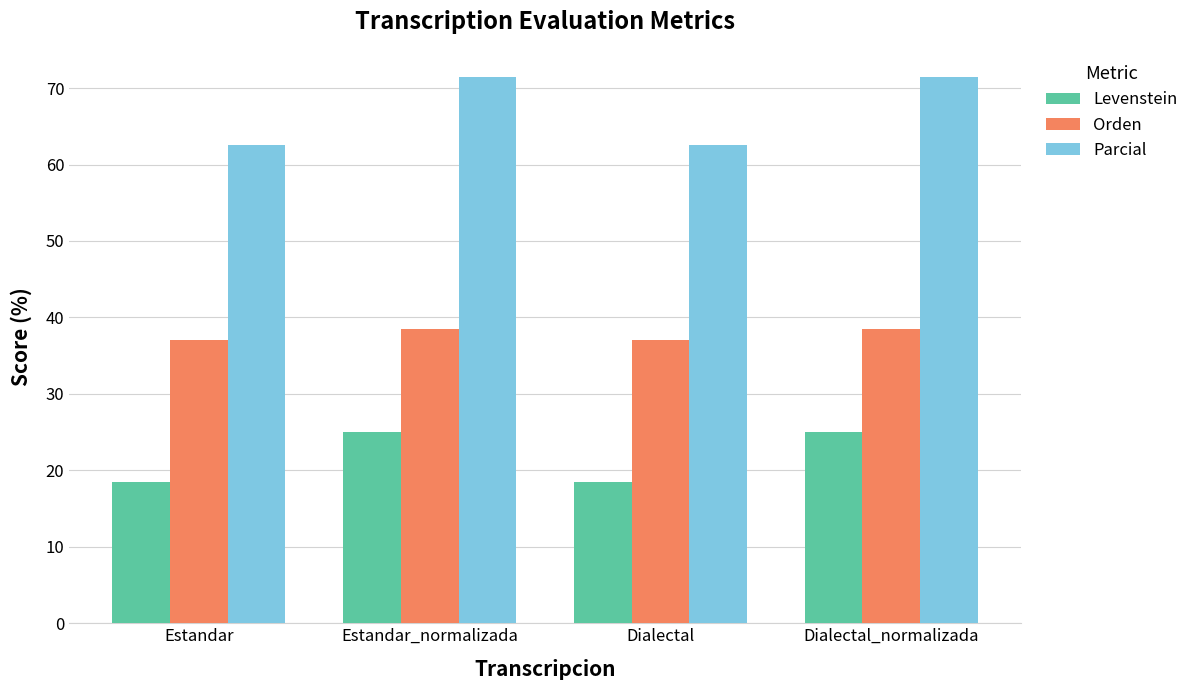

Reading right to left, what are all the values shown in this chart?

Levenstein: 25.0	18.5	25.0	18.5
Orden: 38.5	37.0	38.5	37.0
Parcial: 71.4	62.5	71.4	62.5